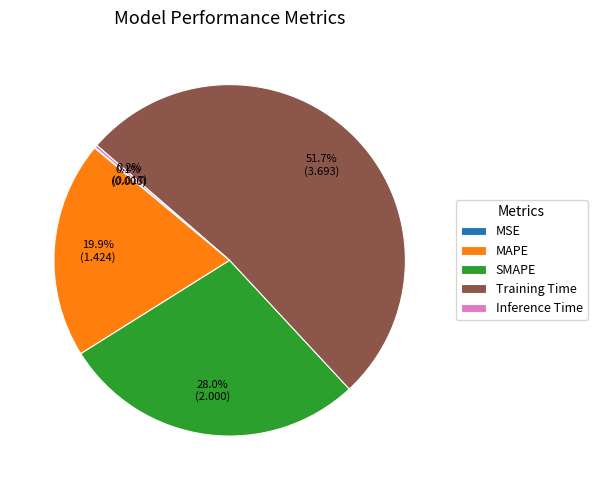

How much of the chart is everything except MAPE?

80.1%